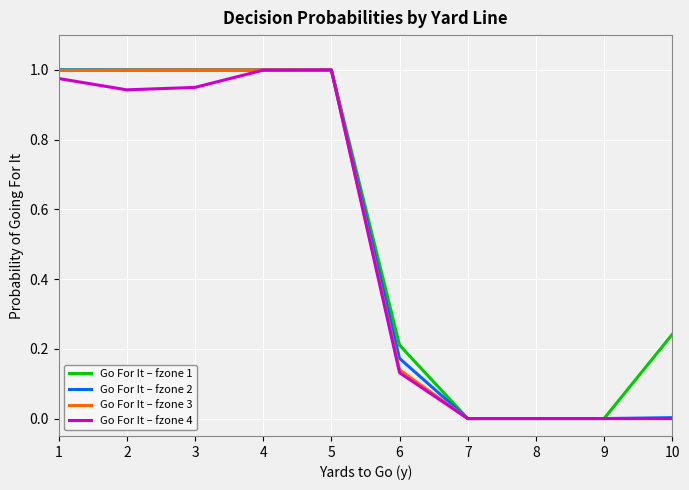

The Go For It – fzone 3 series shows 1.0 at 4. True or false?

True